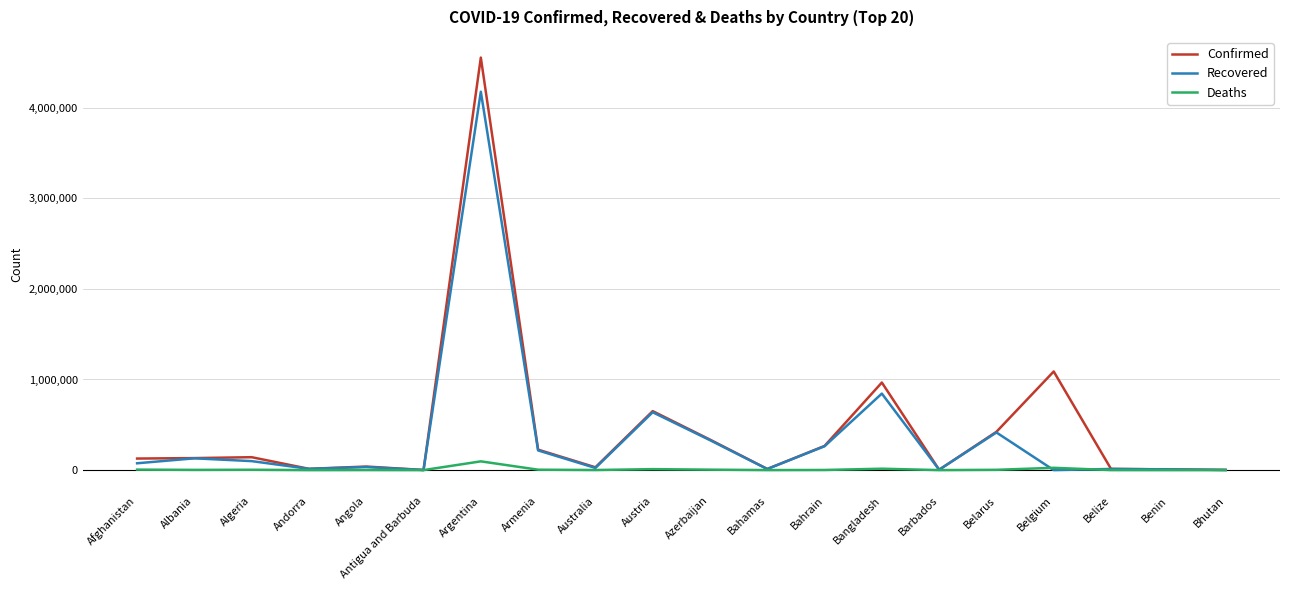

Which label corresponds to the largest value in the chart?

Argentina